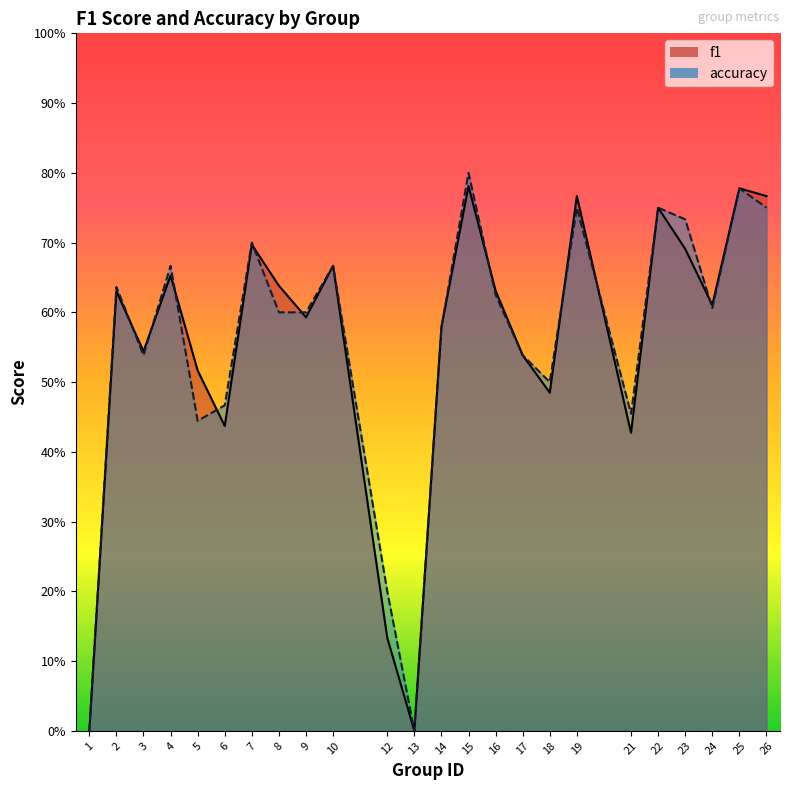

What is the greatest value displayed?

0.8